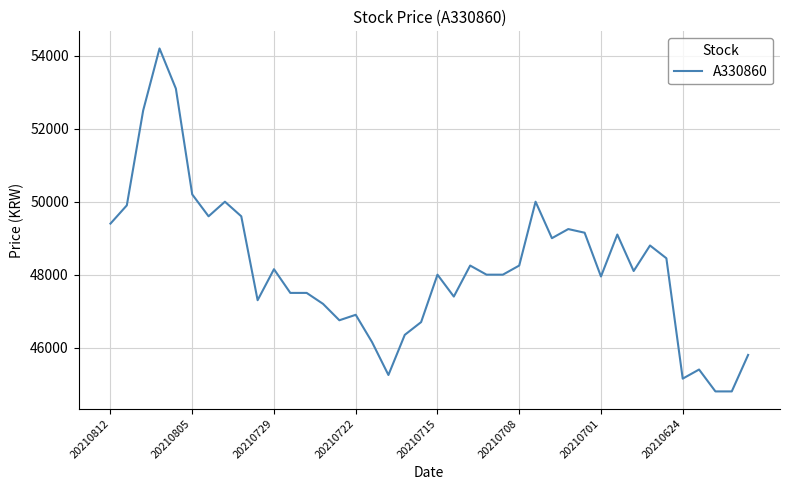

What is the smallest value displayed?

44800